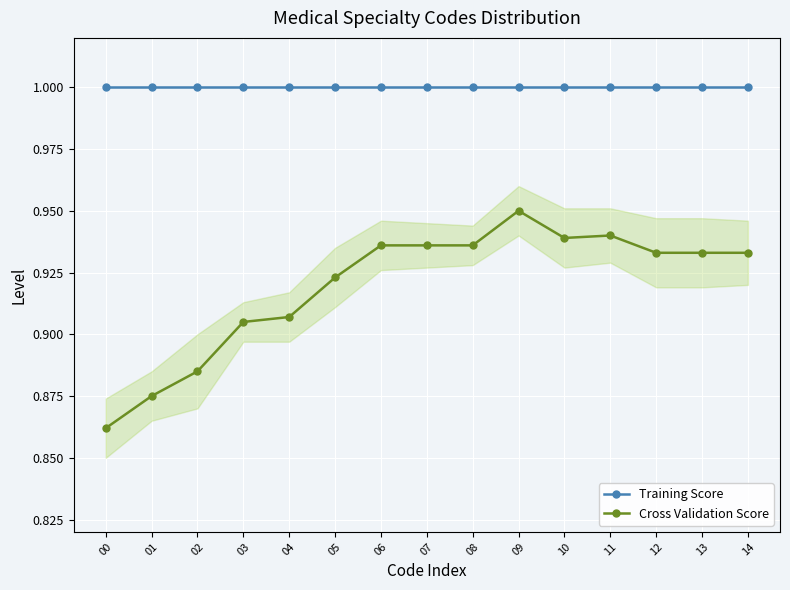

Rank the categories by Training Score value from lowest to highest.

00, 01, 02, 03, 04, 05, 06, 07, 08, 09, 10, 11, 12, 13, 14